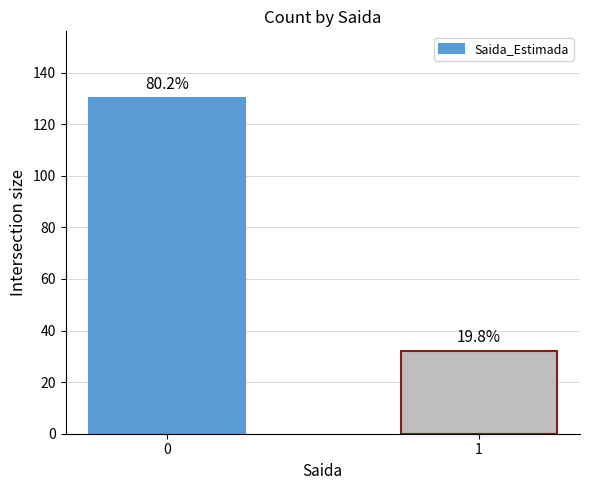

Reading right to left, transcribe all the data shown in this chart.

1=32	0=130